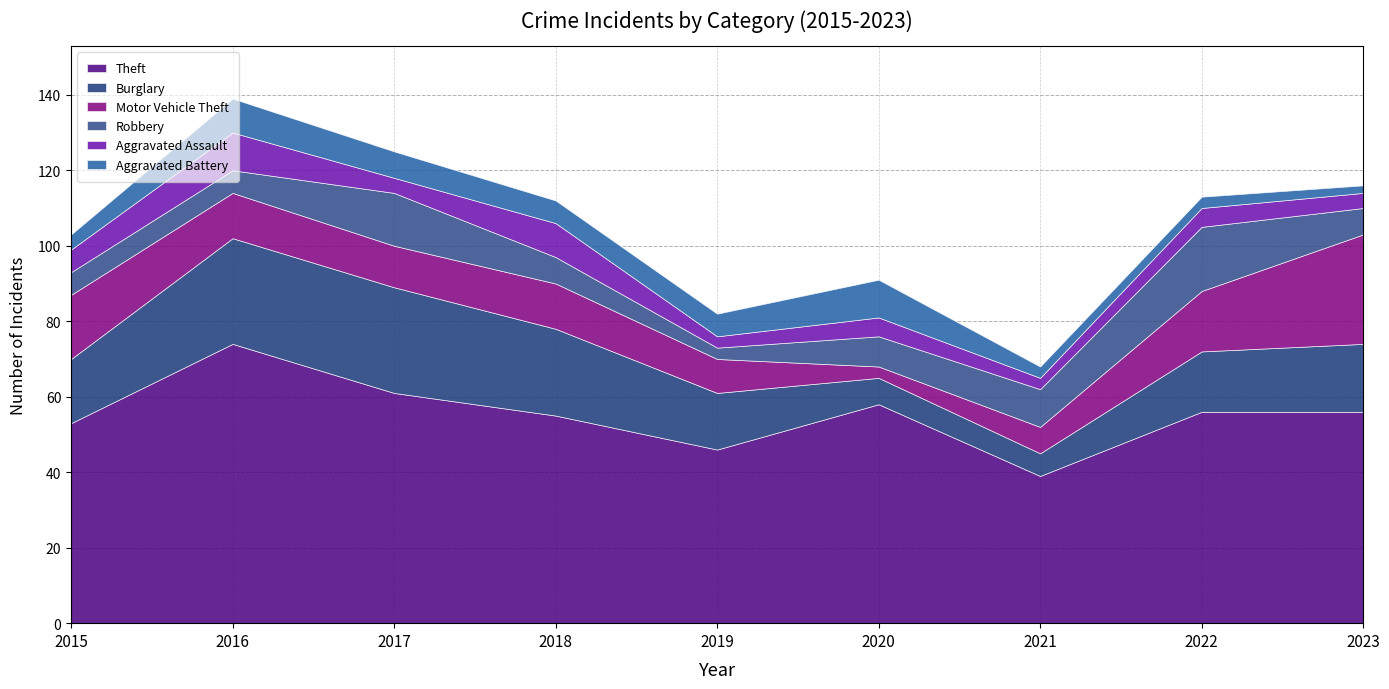

Which series has the largest range (max minus min)?

Theft